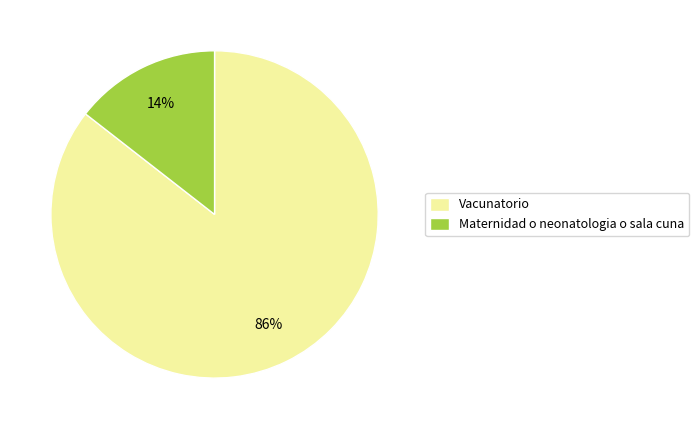

The Maternidad o neonatologia o sala cuna slice represents 14% of the pie. True or false?

True